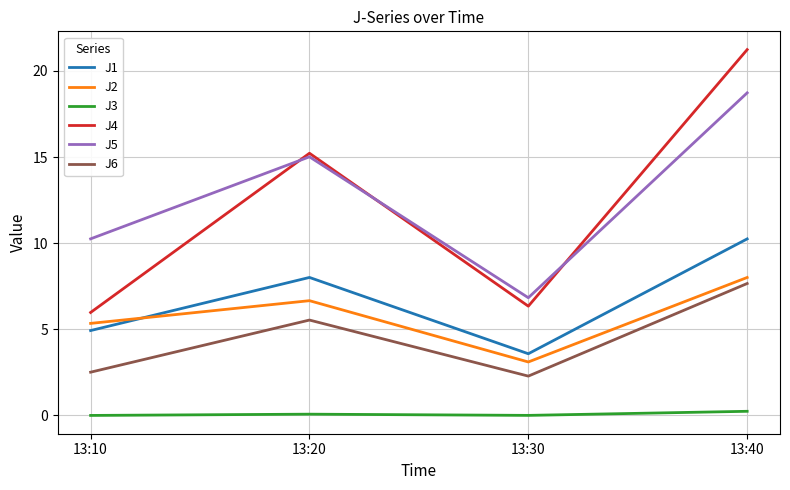

Is the value of J2 at 13:30 greater than the value of J3 at 13:30?

Yes